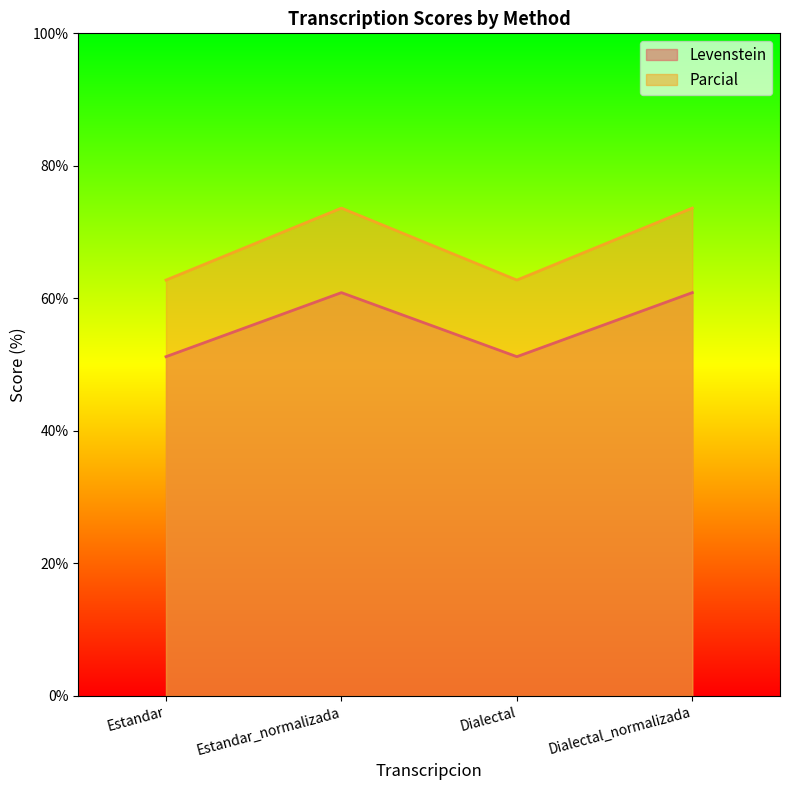

What is the difference between the Levenstein values at Dialectal_normalizada and Dialectal?

9.7